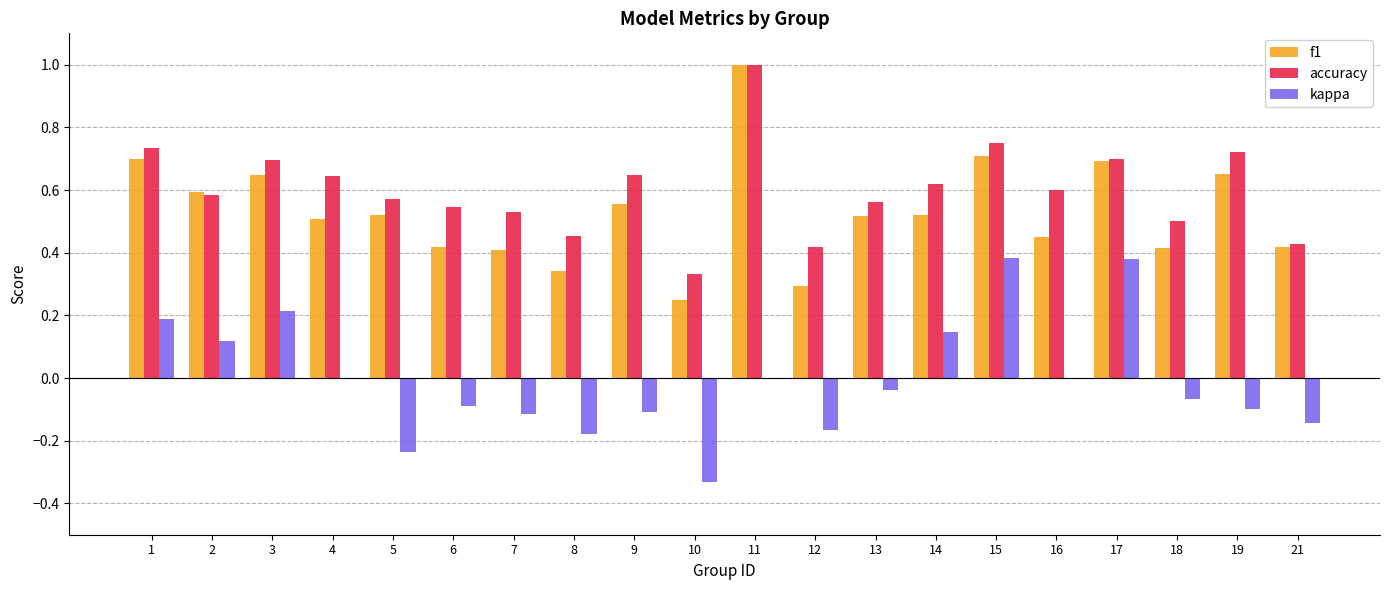

Which series changed the most between 4 and 15?

kappa